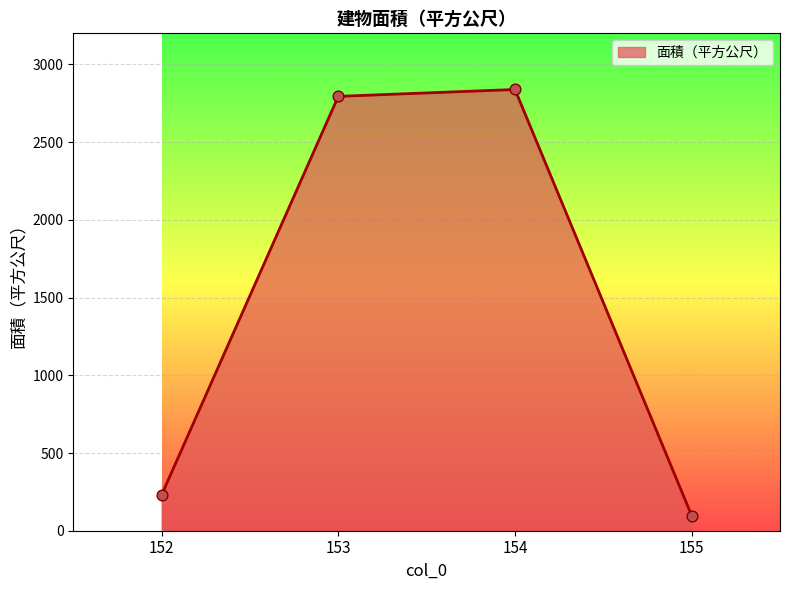

What is the ratio of the value at 153 to the value at 154?

1.0